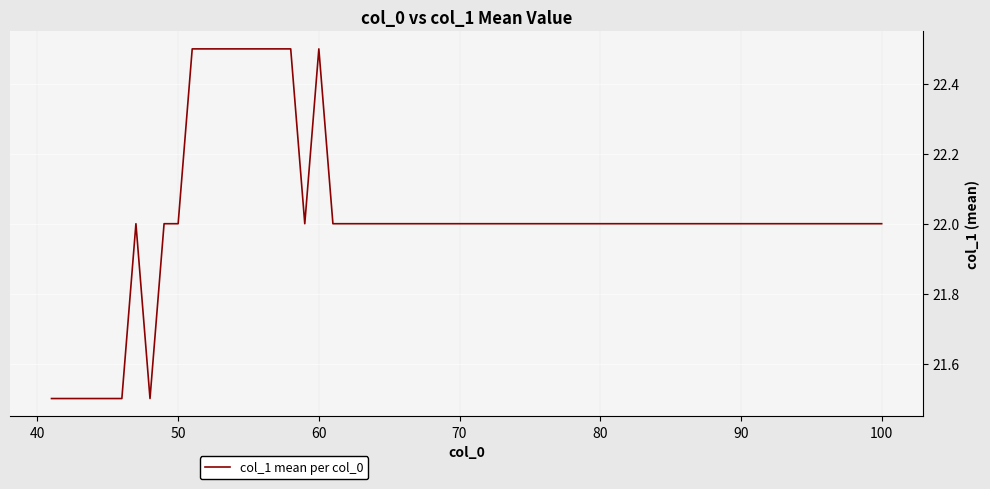

What is the maximum value shown in the chart?

22.5